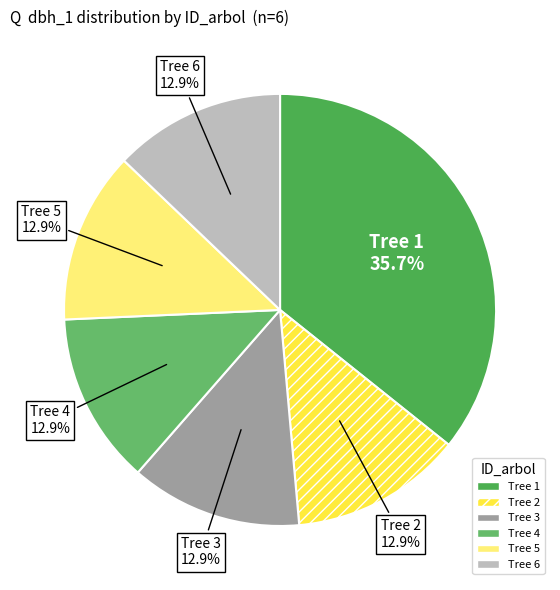

To the nearest percent, what is the difference between the largest and smallest slice percentages?

23%